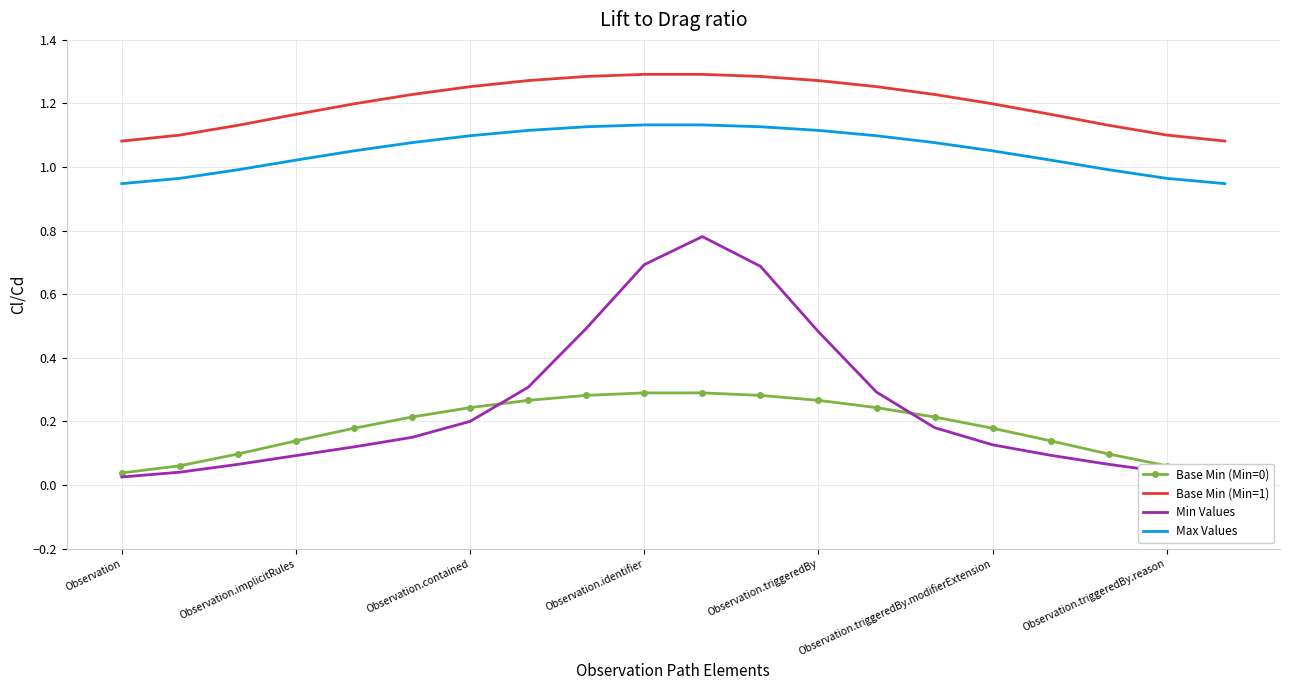

How many values in the Max Values series exceed 1?

14